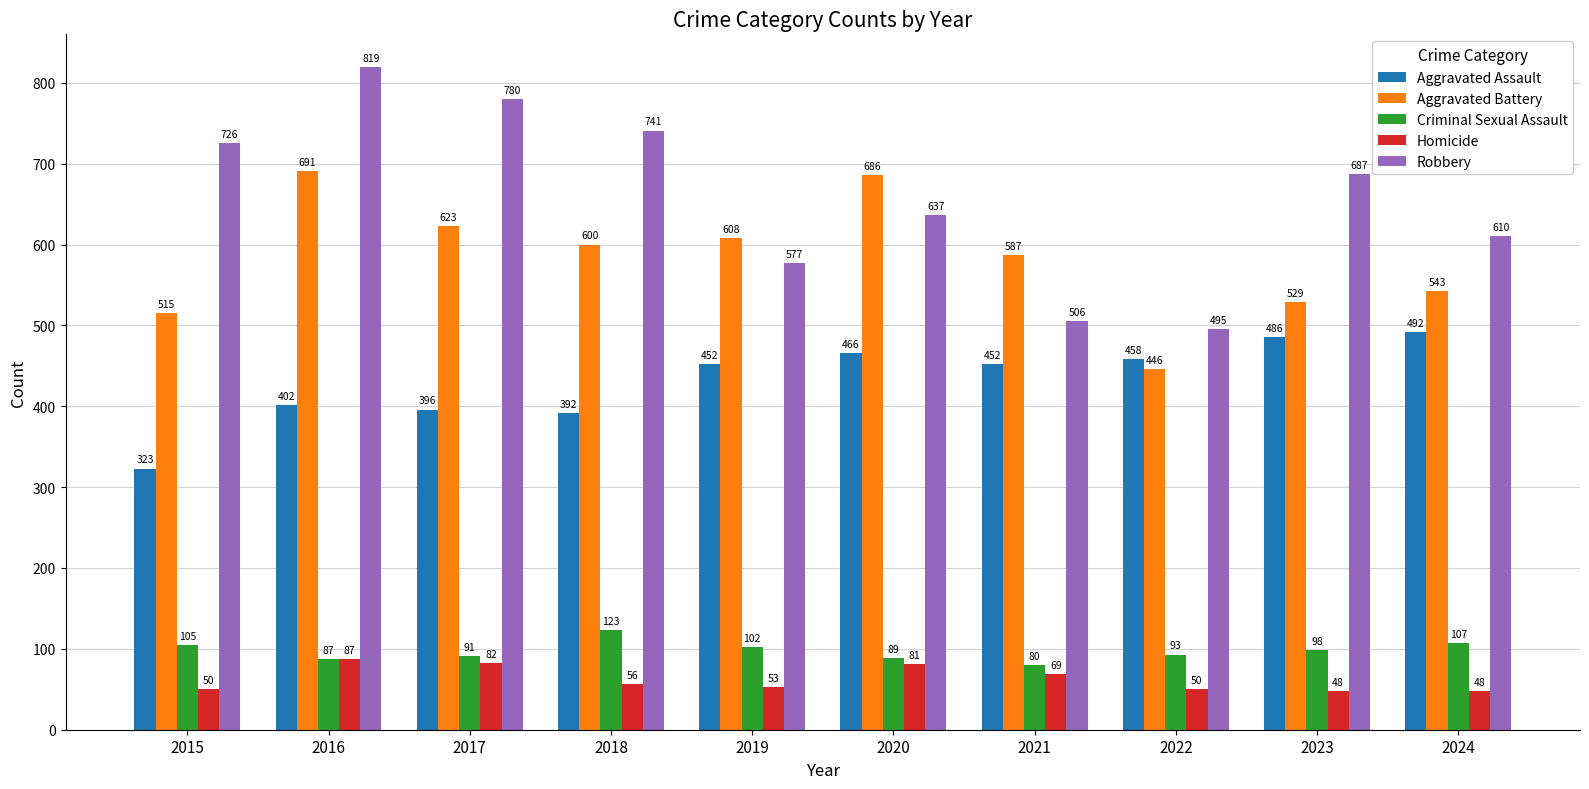

Reading left to right, what are all the values shown in this chart?

Aggravated Assault: 2015=323	2016=402	2017=396	2018=392	2019=452	2020=466	2021=452	2022=458	2023=486	2024=492
Aggravated Battery: 2015=515	2016=691	2017=623	2018=600	2019=608	2020=686	2021=587	2022=446	2023=529	2024=543
Criminal Sexual Assault: 2015=105	2016=87	2017=91	2018=123	2019=102	2020=89	2021=80	2022=93	2023=98	2024=107
Homicide: 2015=50	2016=87	2017=82	2018=56	2019=53	2020=81	2021=69	2022=50	2023=48	2024=48
Robbery: 2015=726	2016=819	2017=780	2018=741	2019=577	2020=637	2021=506	2022=495	2023=687	2024=610